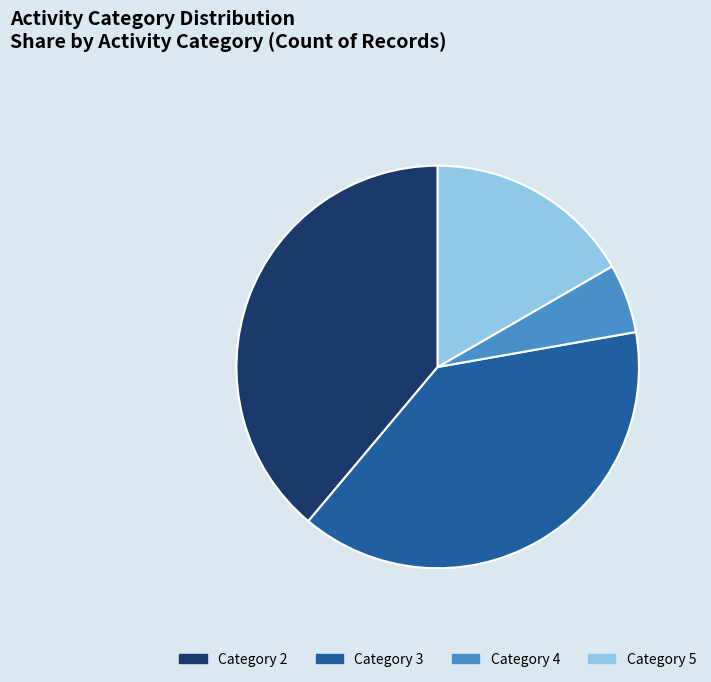

The Category 5 slice represents 17% of the pie. True or false?

True